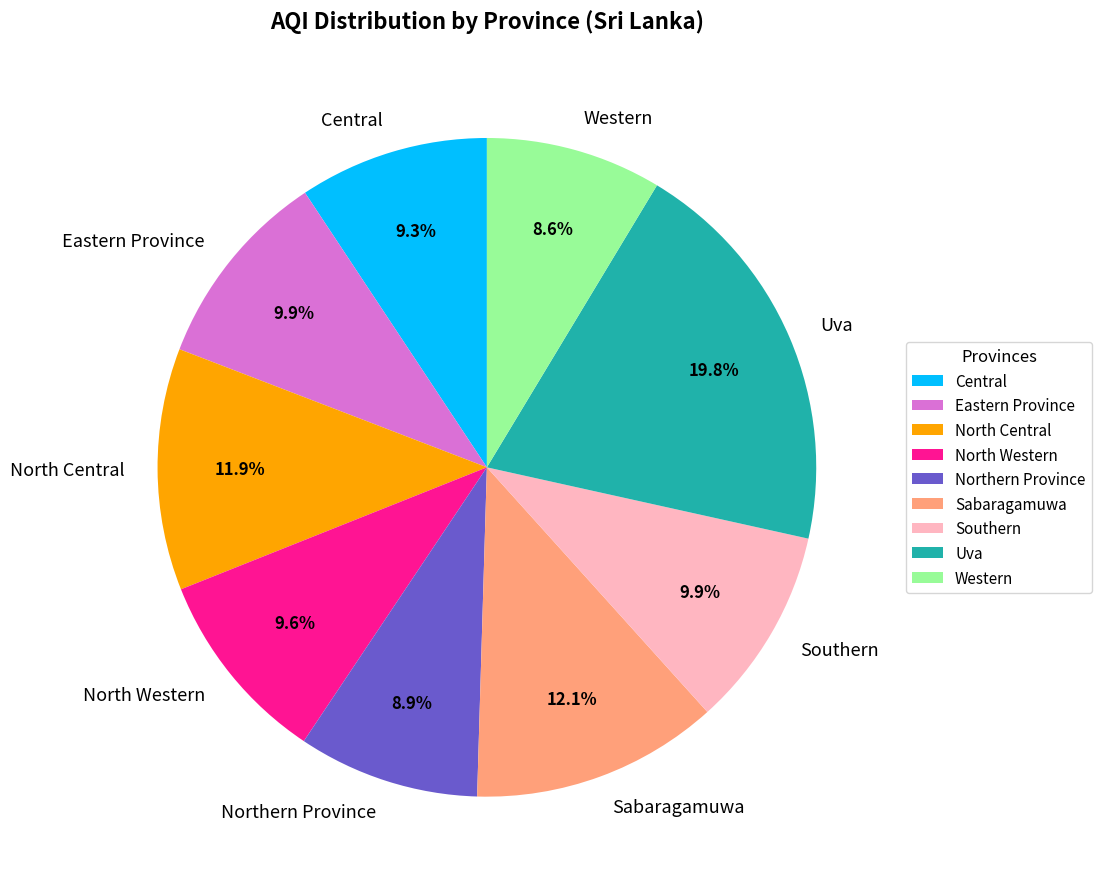

Which category has the biggest portion of the pie?

Uva